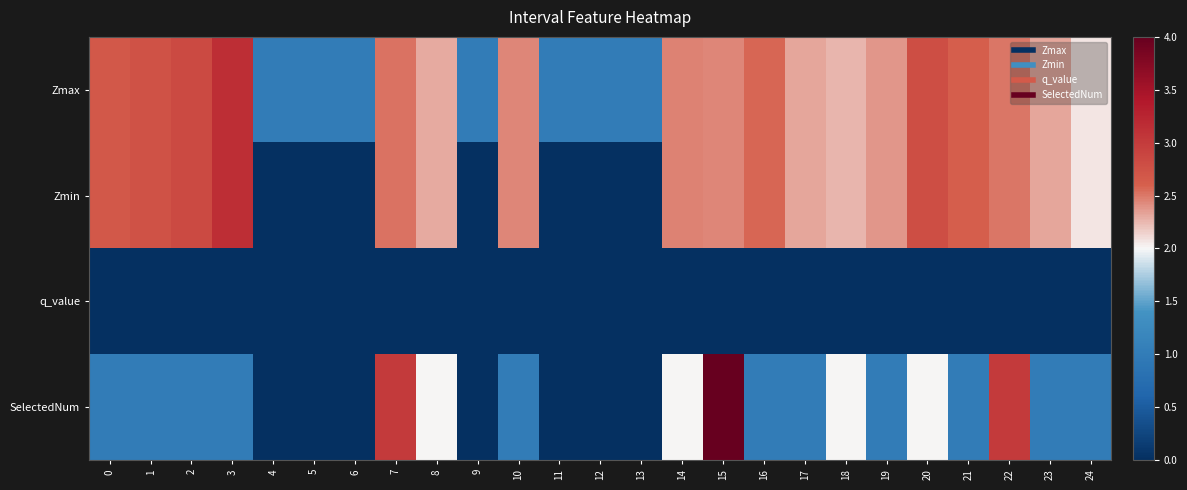

Which series has the widest spread of values?

SelectedNum